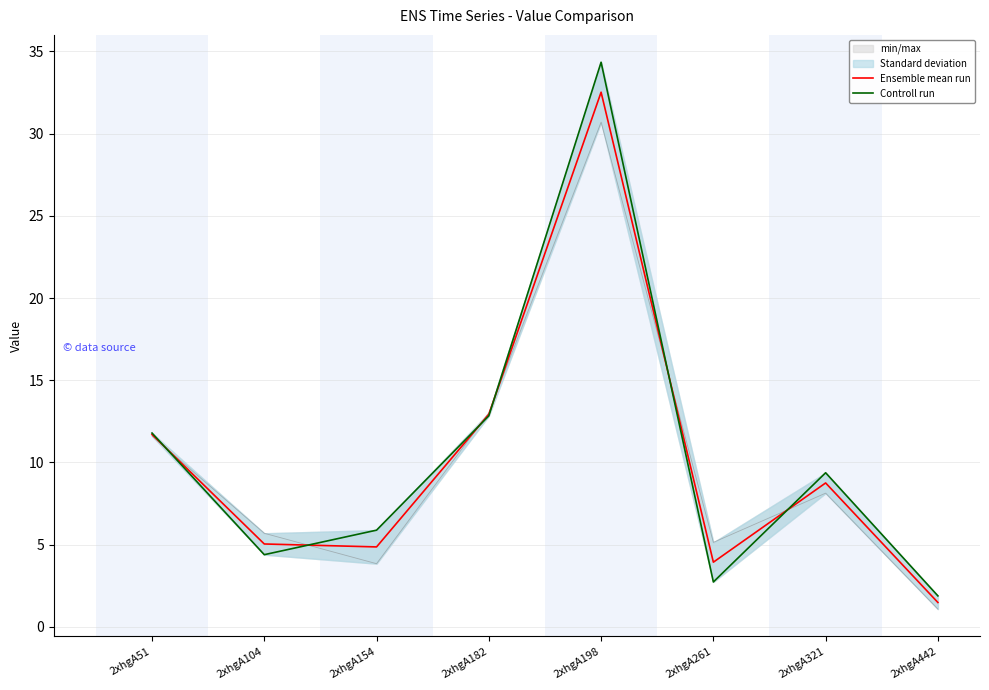

Rank the categories by Controll run value from lowest to highest.

2xhgA442, 2xhgA261, 2xhgA104, 2xhgA154, 2xhgA321, 2xhgA51, 2xhgA182, 2xhgA198